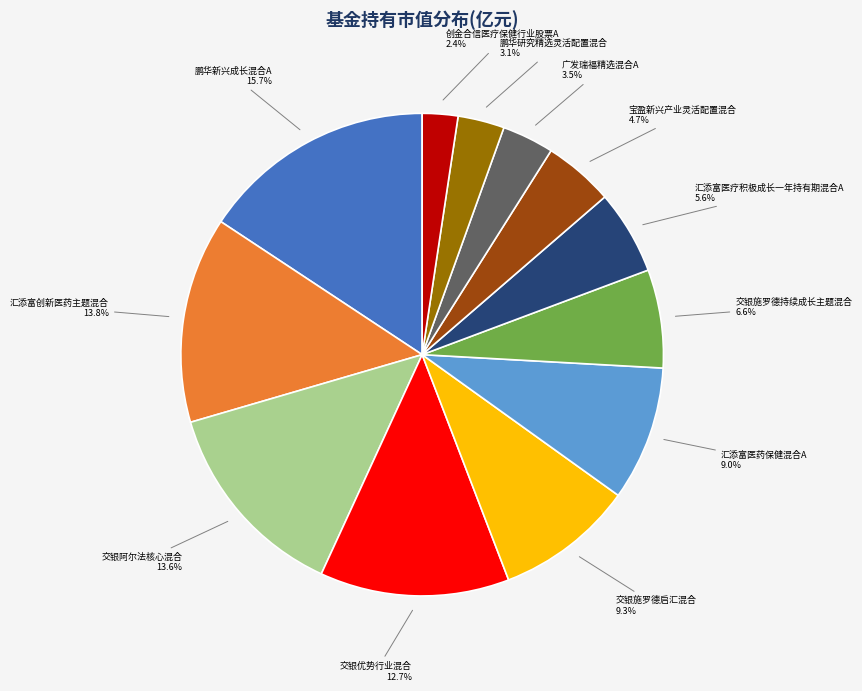

Does any single category account for the majority?

No